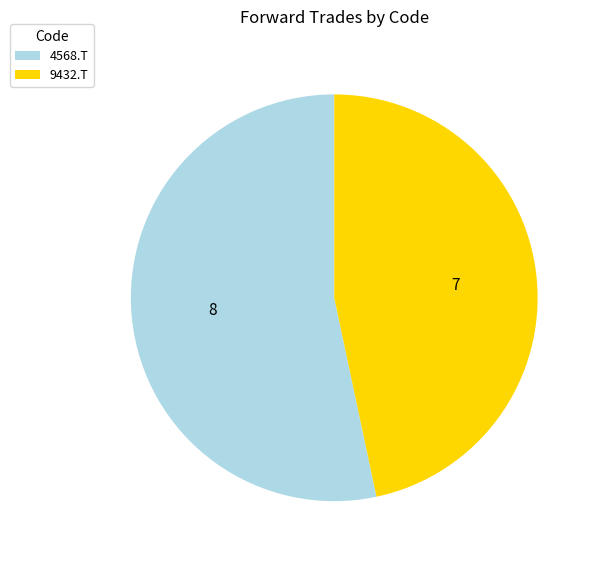

Which has a higher value, 4568.T or 9432.T?

4568.T